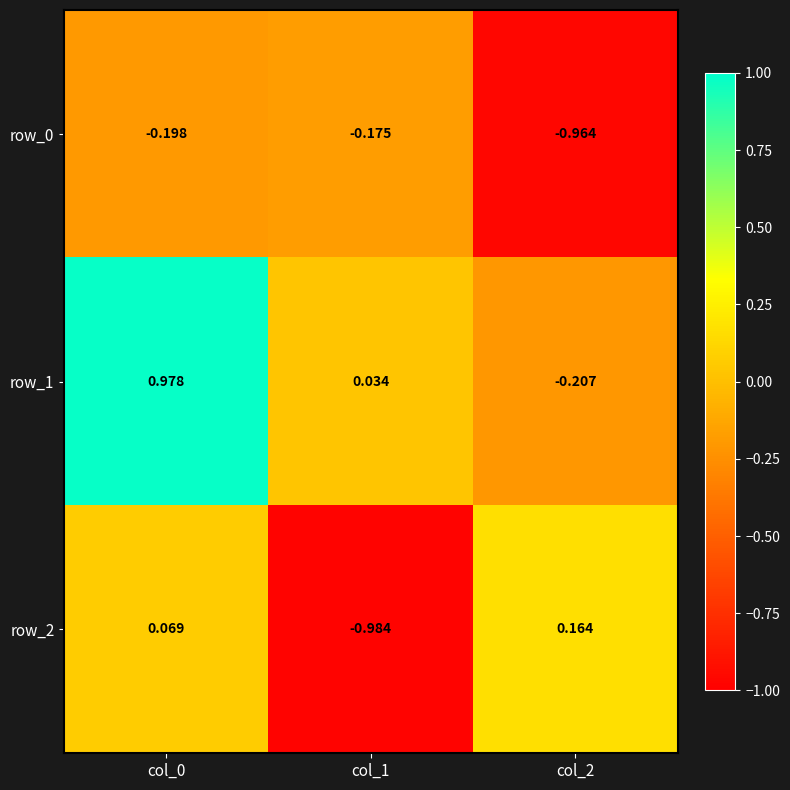

Between col_1 and col_2, which is larger?

col_1